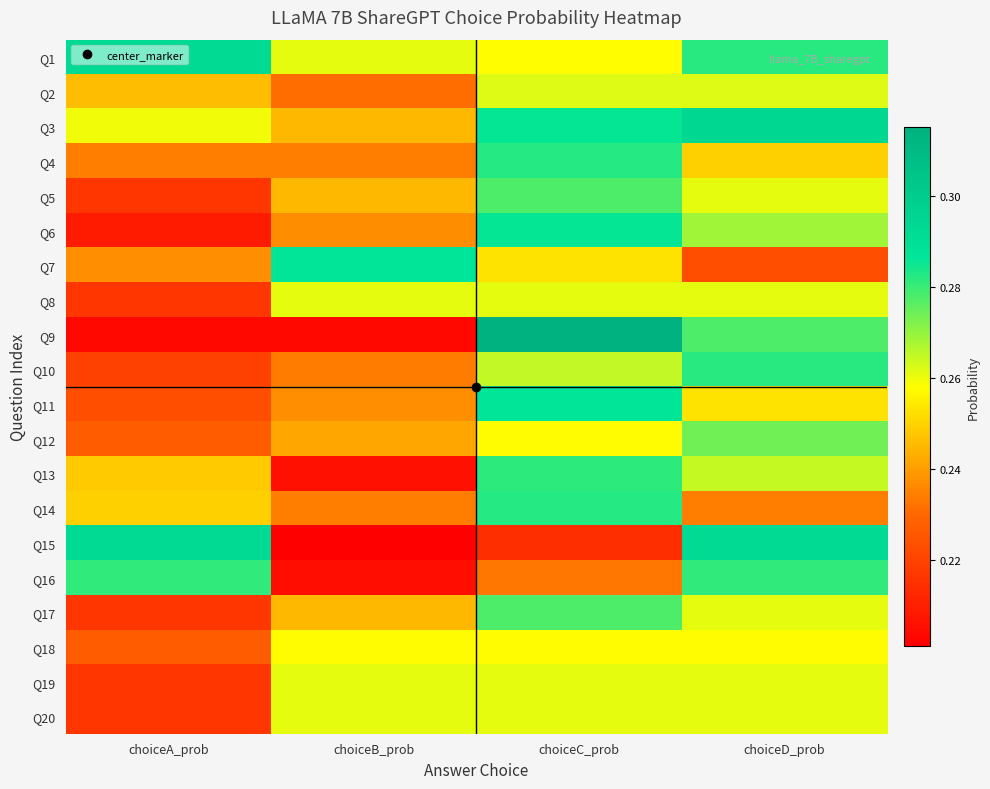

What is the maximum value shown in the chart?

0.3